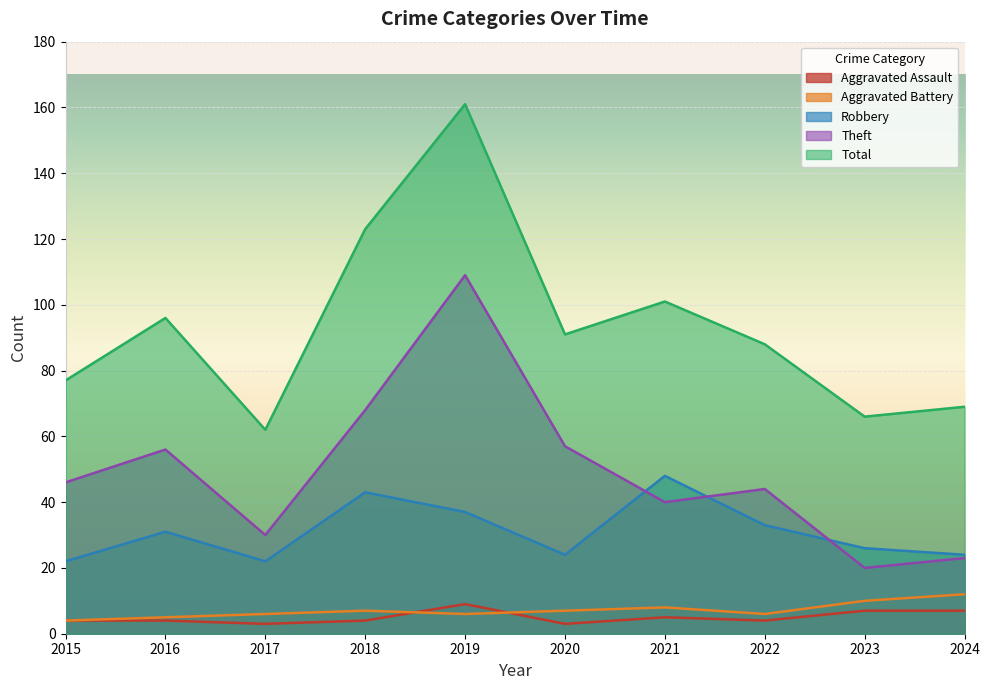

Between 2021 and 2023, which series saw the biggest shift?

Total